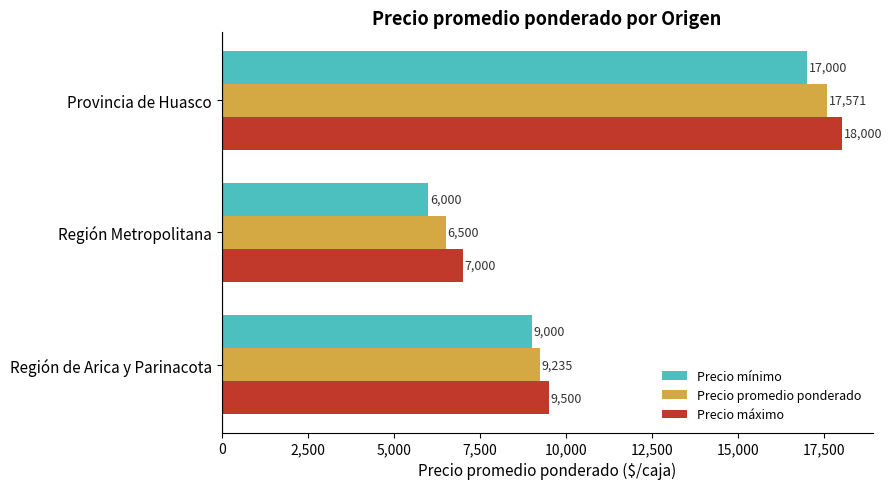

Is it true that Precio mínimo equals 17000 at Provincia de Huasco?

True